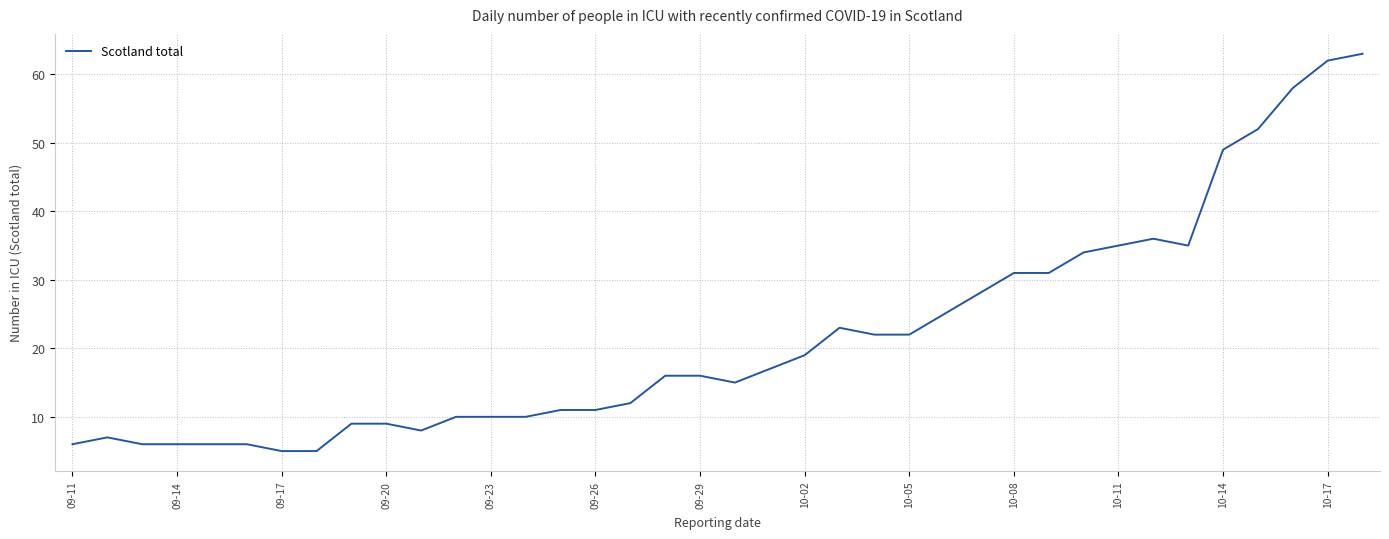

What is the smallest value displayed?

5